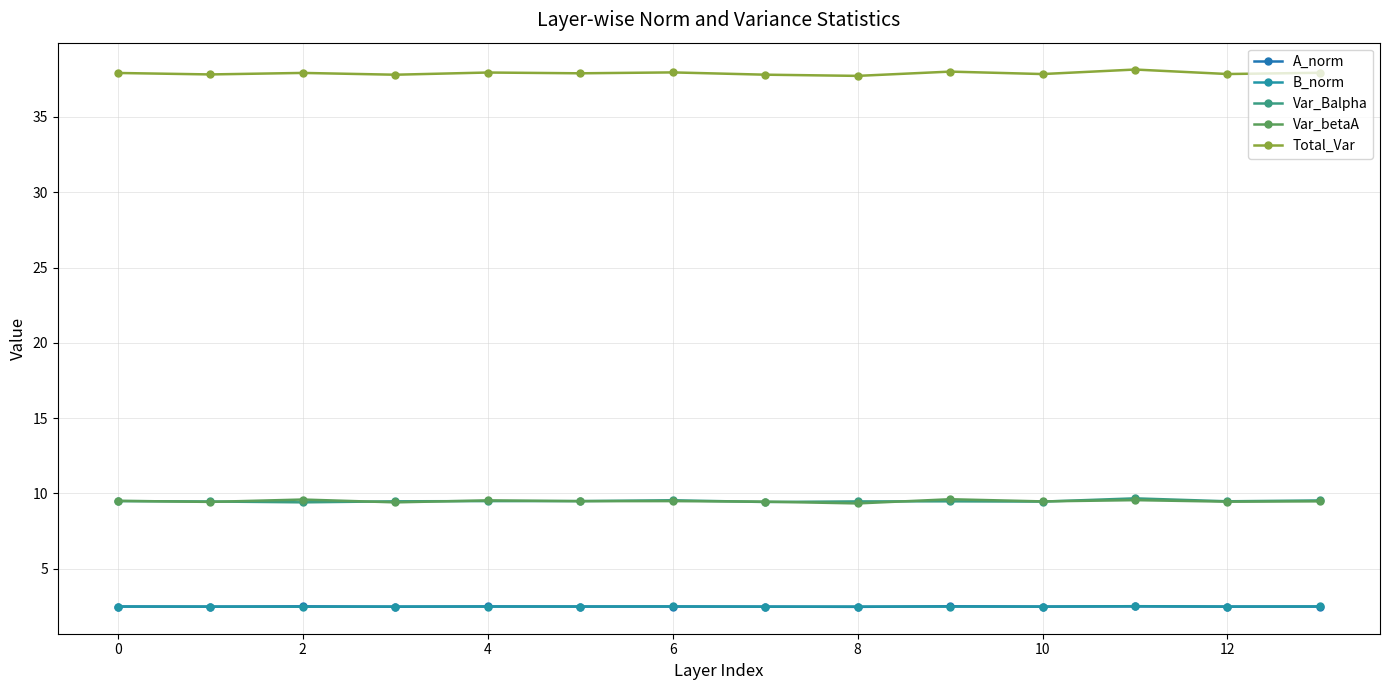

Rank the series by their maximum value, from highest to lowest.

Total_Var, Var_Balpha, Var_betaA, B_norm, A_norm